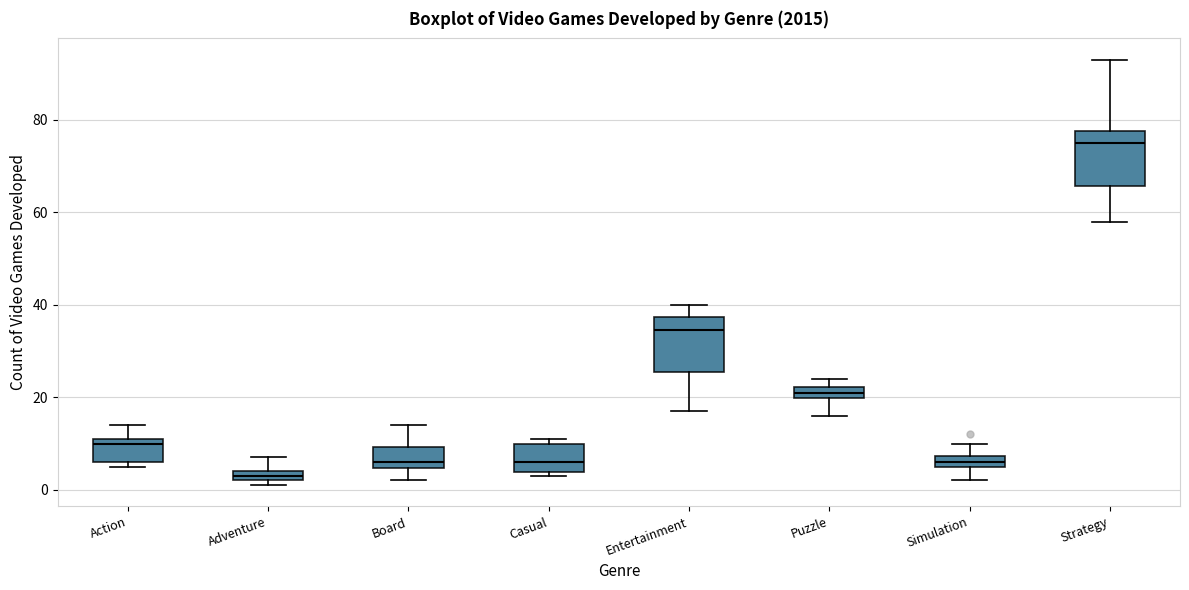

Where does the lower whisker of the box for Simulation end on the y-axis? The values are not printed on the chart, so give them approximately, as read against the axis.

2